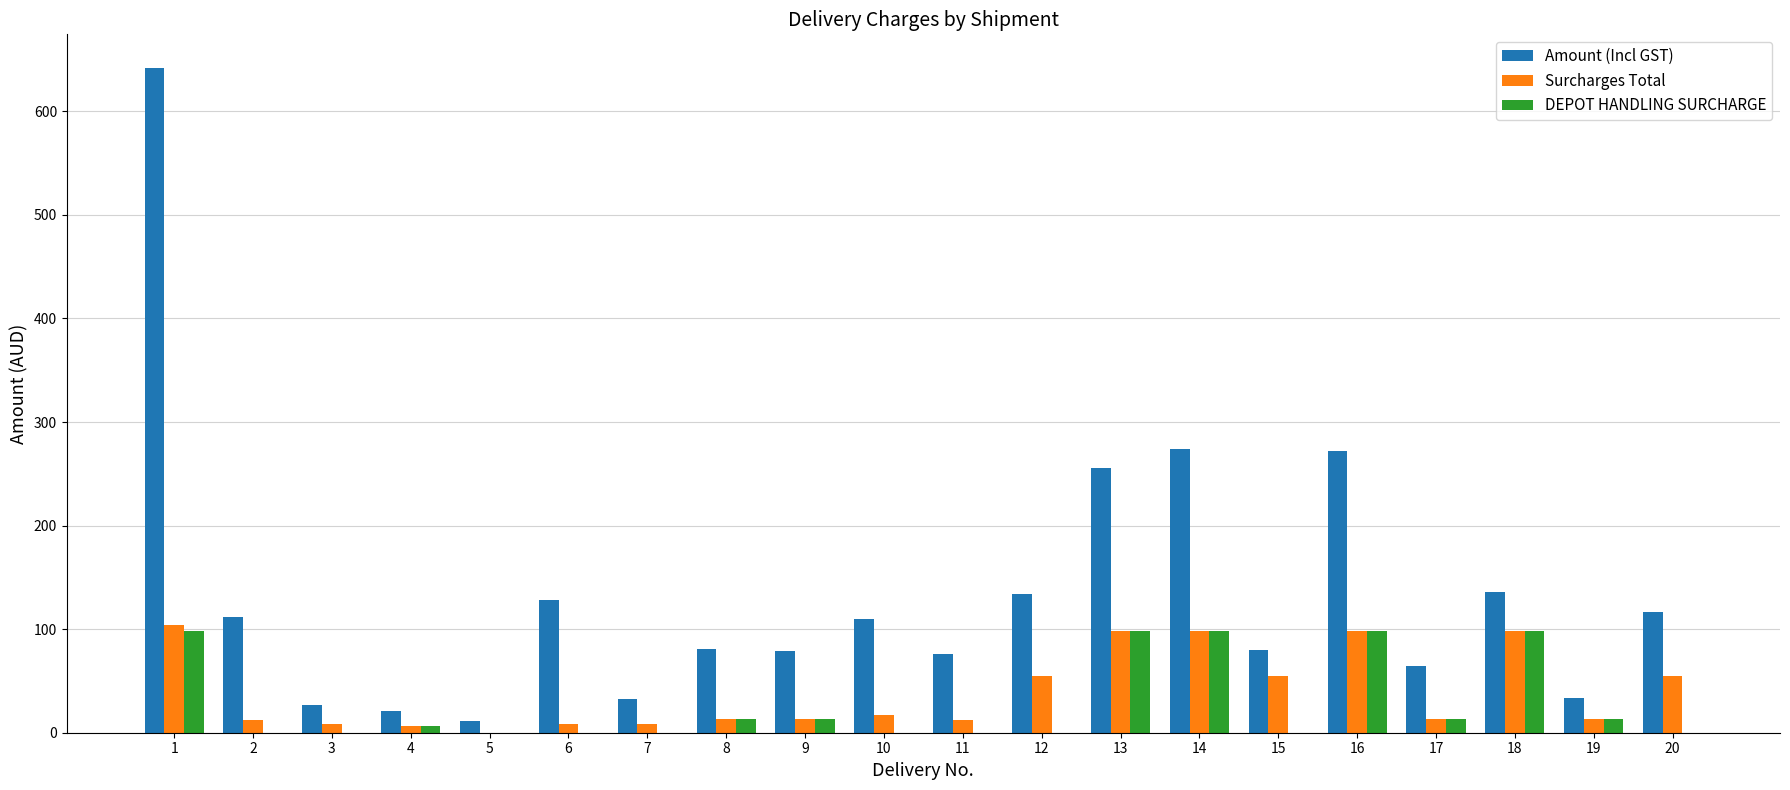

Count the number of categories in the chart.

20